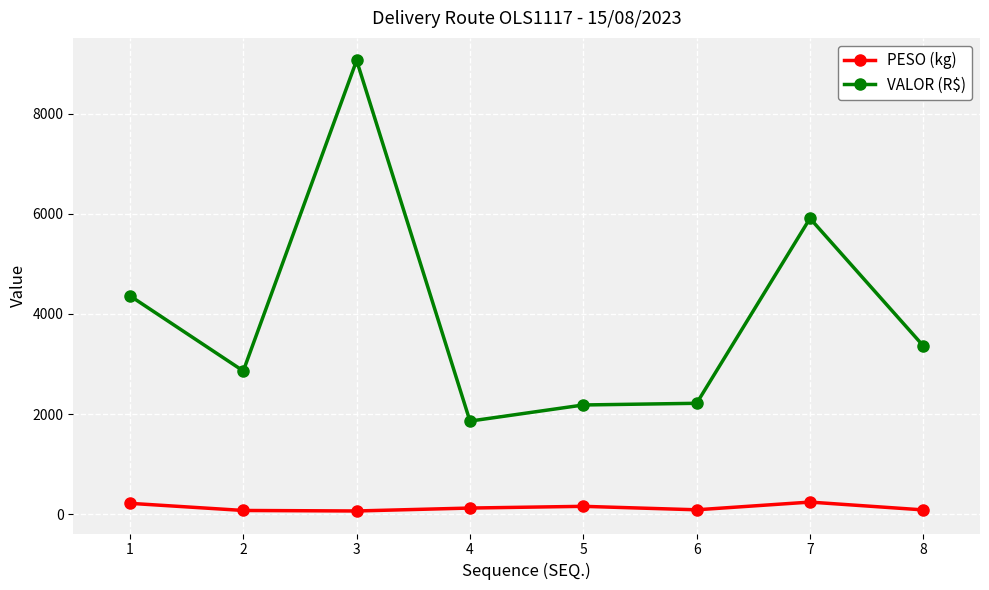

What is the smallest value displayed?

68.5